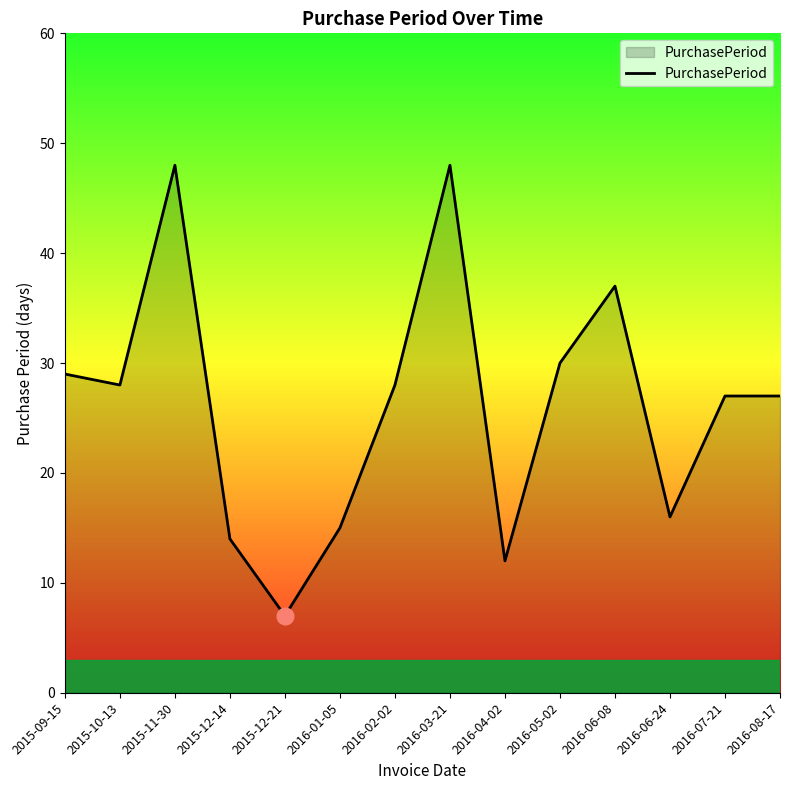

Which has a higher value, 2016-07-21 or 2015-12-21?

2016-07-21